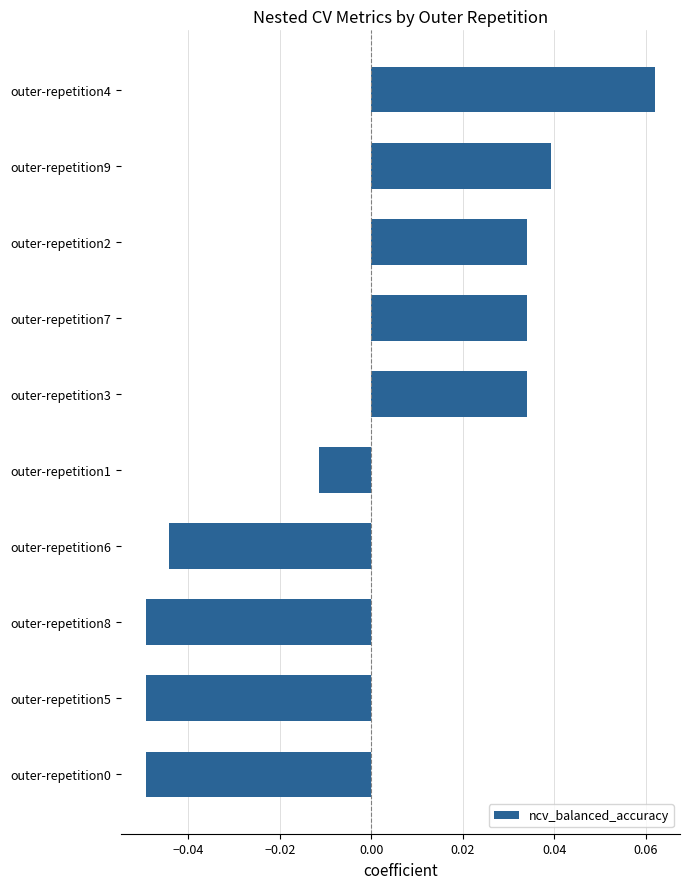

Which has a higher value, outer-repetition4 or outer-repetition8?

outer-repetition4